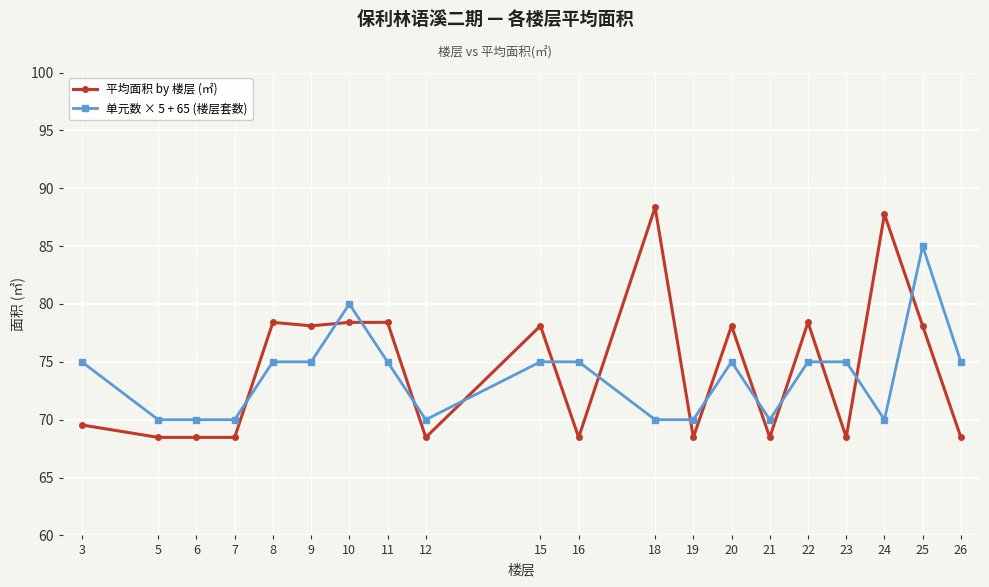

Where do 平均面积 by 楼层 (㎡) and 单元数 × 5 + 65 (楼层套数) first cross each other?

7 and 8